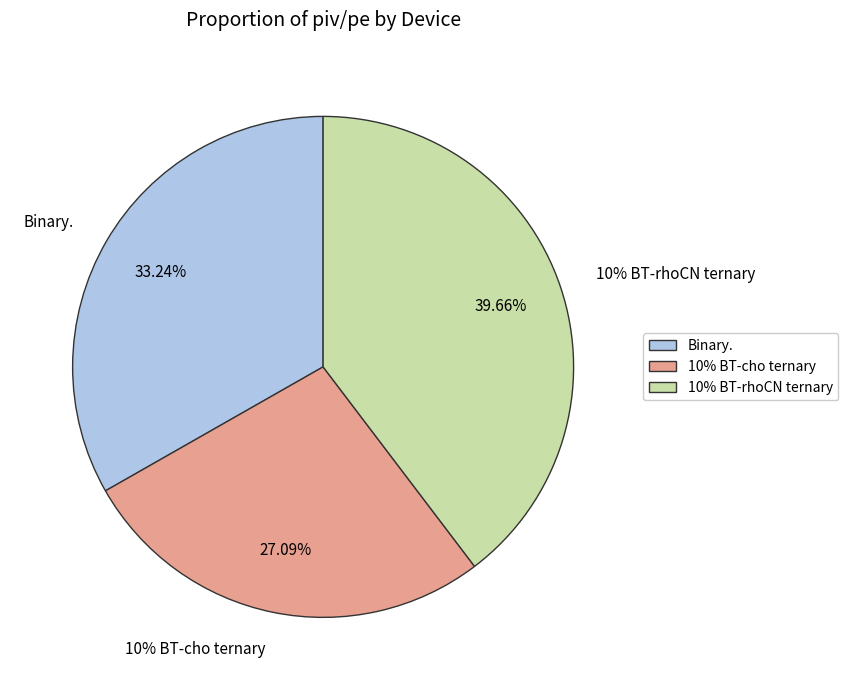

Rank the categories by value from highest to lowest.

10% BT-rhoCN ternary, Binary., 10% BT-cho ternary